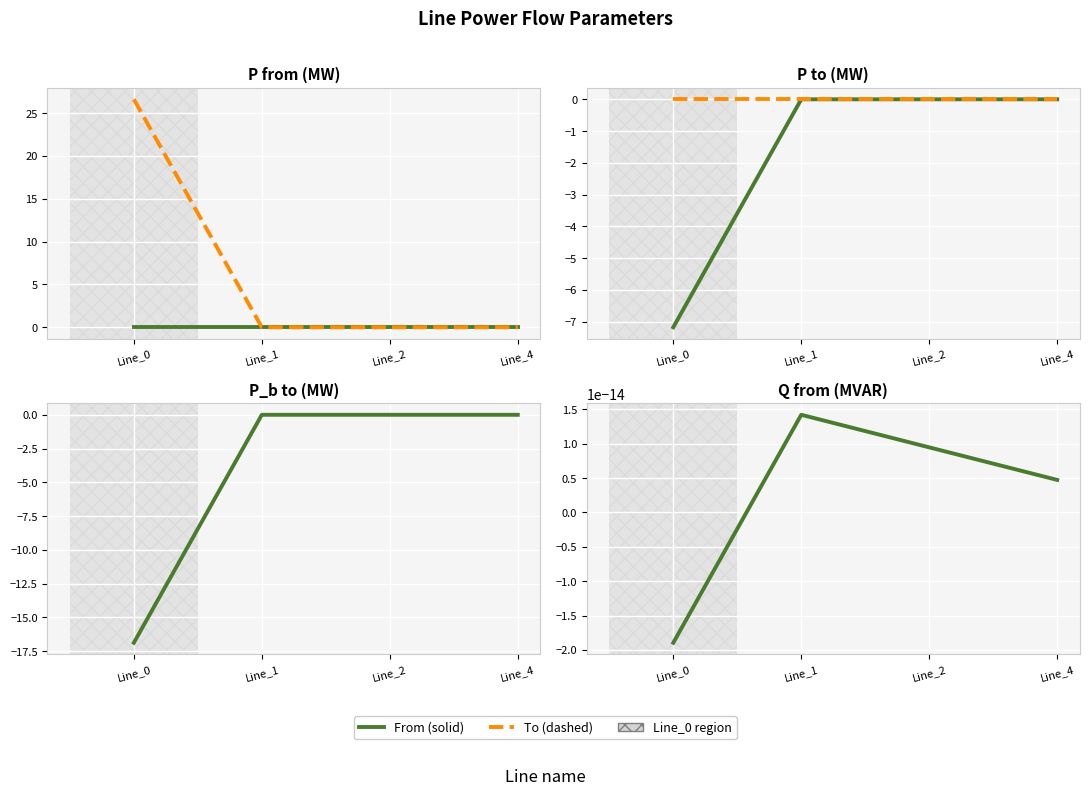

Reading left to right, list all the values displayed in this chart.

pf_p_a_from_mw: 0.0	-0.0	-0.0	0.0
pf_p_b_from_mw: 26.6	-0.0	-0.0	0.0
pf_p_c_from_mw: -7.2	0.0	0.0	-0.0
pf_p_a_to_mw: -0.0	0.0	0.0	-0.0
pf_p_b_to_mw: -16.9	0.0	0.0	-0.0
pf_q_a_from_mvar: -0.0	0.0	0.0	0.0